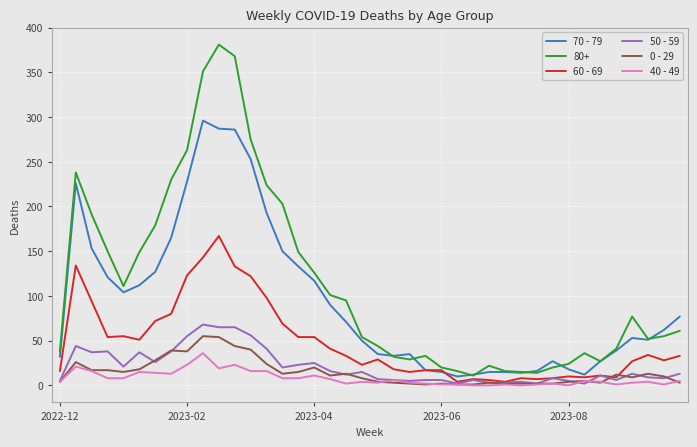

Which series has the widest spread of values?

80+